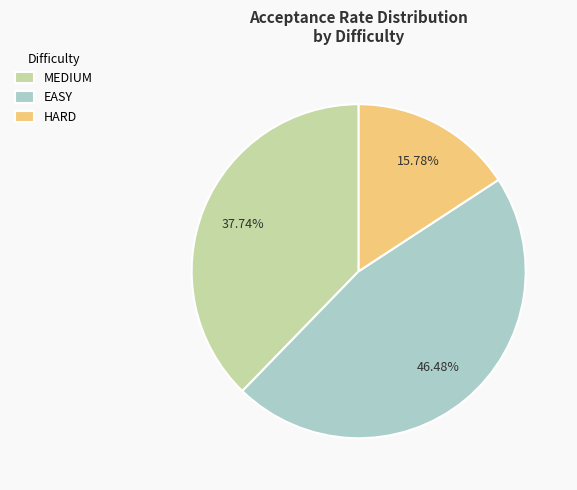

Do HARD and MEDIUM together represent more than half of the pie?

Yes